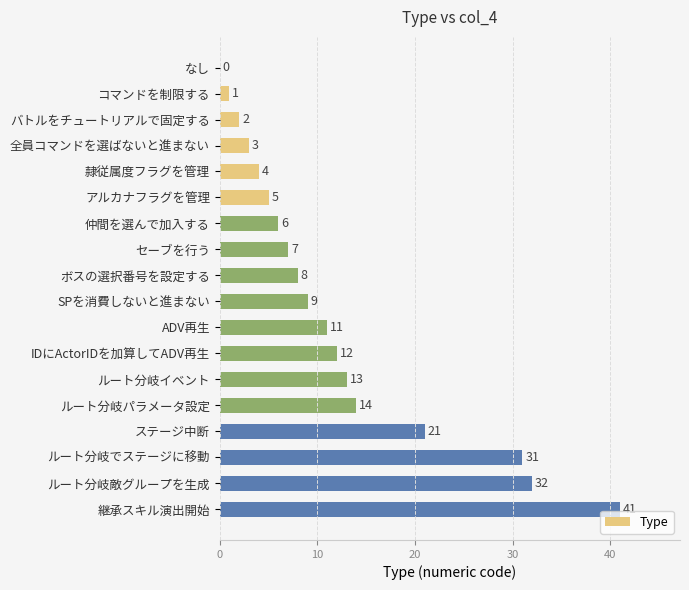

At which category does the chart reach its peak across all series?

継承スキル演出開始